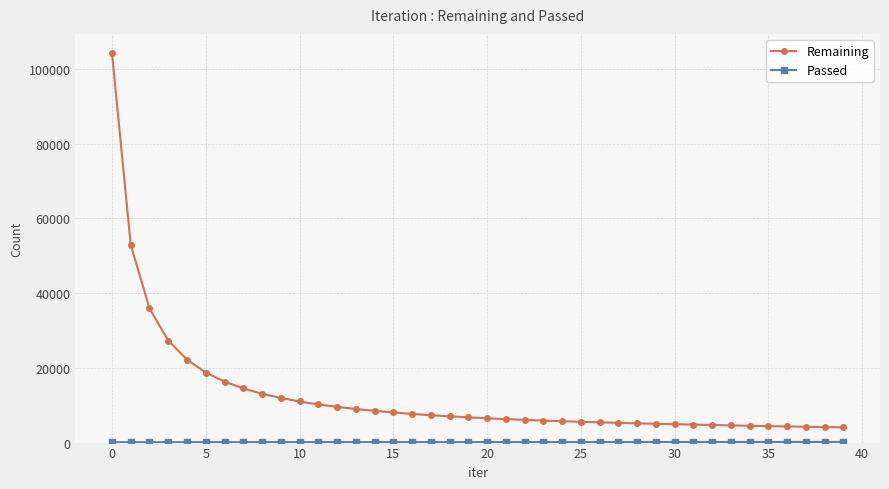

Which series has the largest range (max minus min)?

Remaining